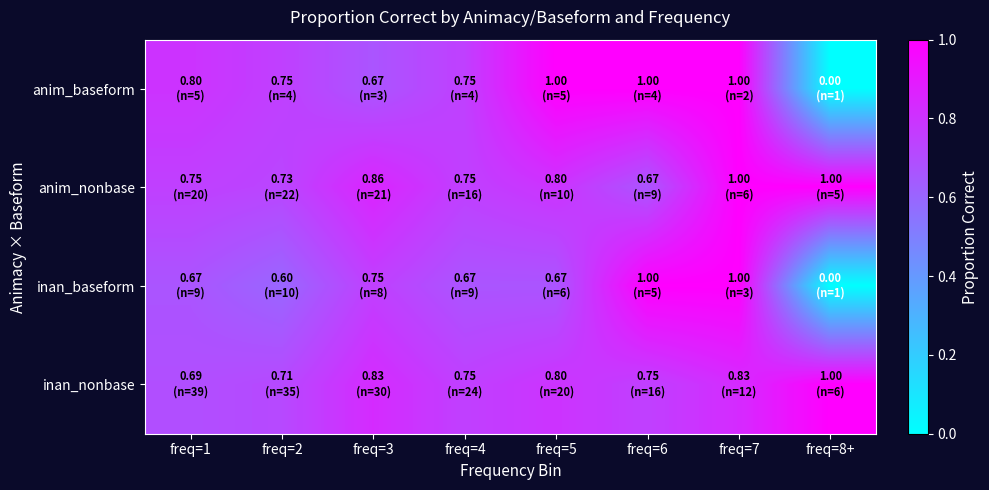

Reading left to right, transcribe all the data shown in this chart.

anim_baseform: freq=1=0.8	freq=2=0.8	freq=3=0.7	freq=4=0.8	freq=5=1.0	freq=6=1.0	freq=7=1.0	freq=8+=0.0
anim_nonbase: freq=1=0.8	freq=2=0.7	freq=3=0.9	freq=4=0.8	freq=5=0.8	freq=6=0.7	freq=7=1.0	freq=8+=1.0
inan_baseform: freq=1=0.7	freq=2=0.6	freq=3=0.8	freq=4=0.7	freq=5=0.7	freq=6=1.0	freq=7=1.0	freq=8+=0.0
inan_nonbase: freq=1=0.7	freq=2=0.7	freq=3=0.8	freq=4=0.8	freq=5=0.8	freq=6=0.8	freq=7=0.8	freq=8+=1.0